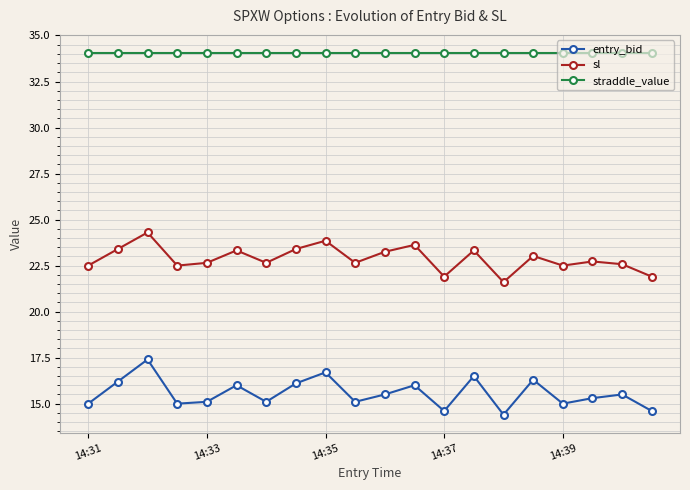

Which series has the largest range (max minus min)?

entry_bid